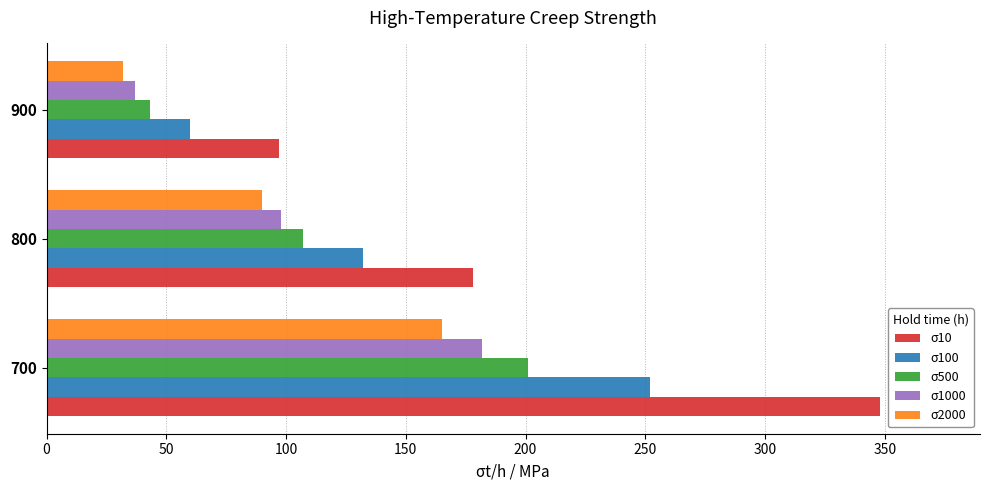

What is the difference between the second highest and minimum values in the σ500 series?

64